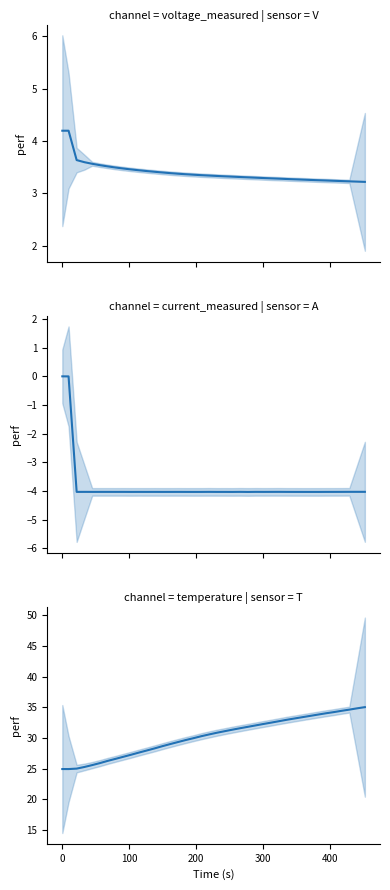

Is it true that Temperature_measured equals 51.8 at 32?

False